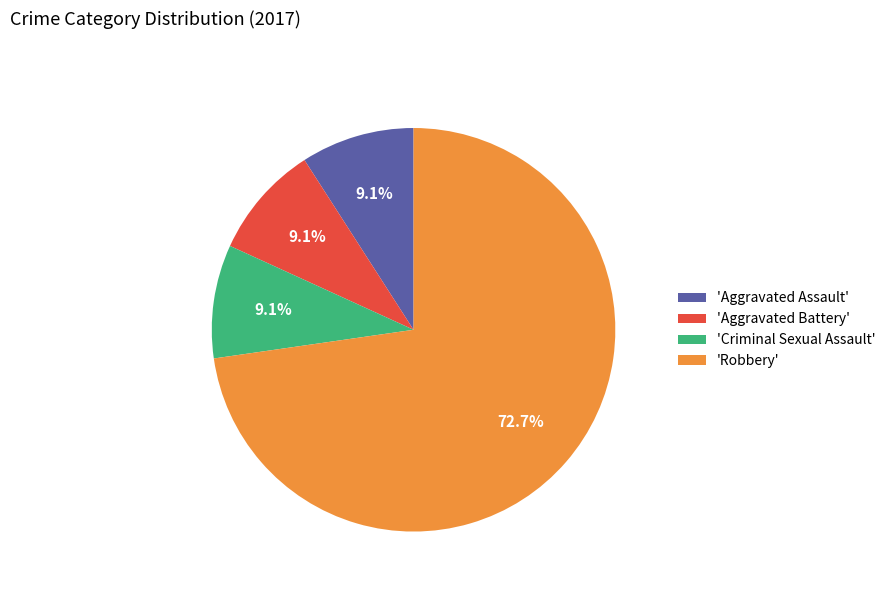

Combined, do 'Aggravated Battery' and 'Criminal Sexual Assault' account for over 50%?

No